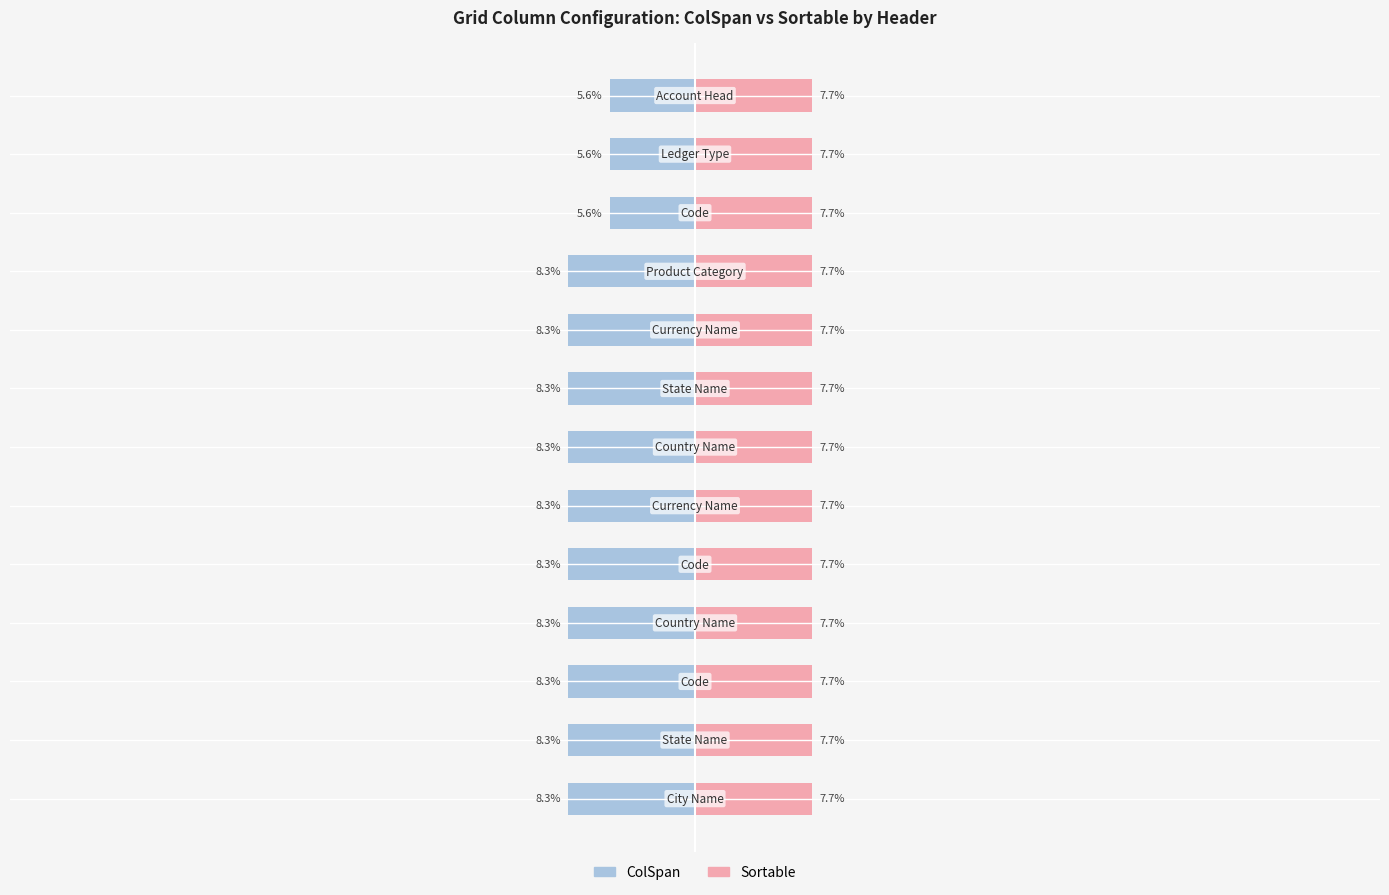

The value of Sortable at 4 is 0.2. True or false?

False